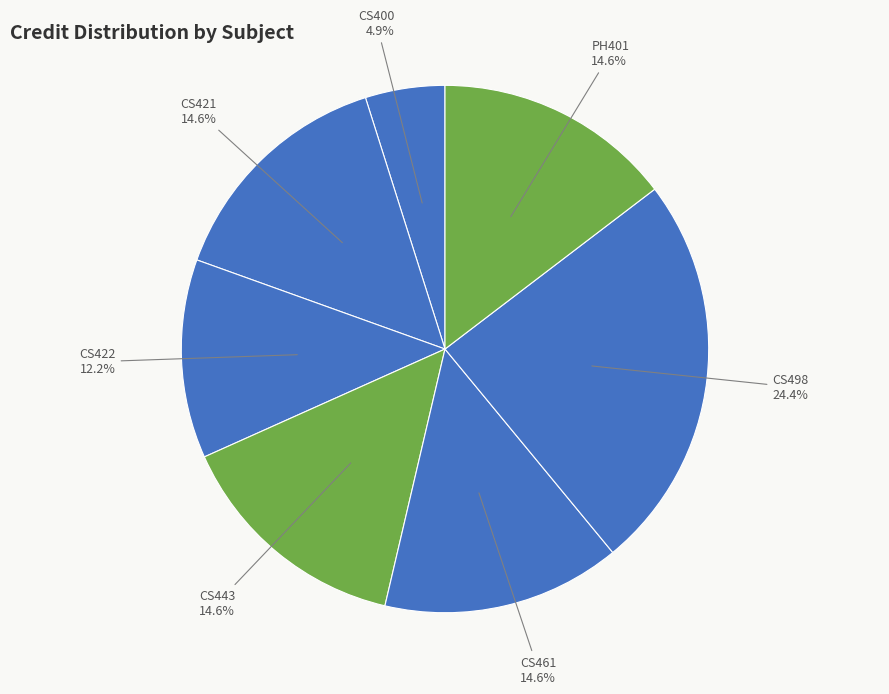

Does CS461 represent more than half of the total?

No